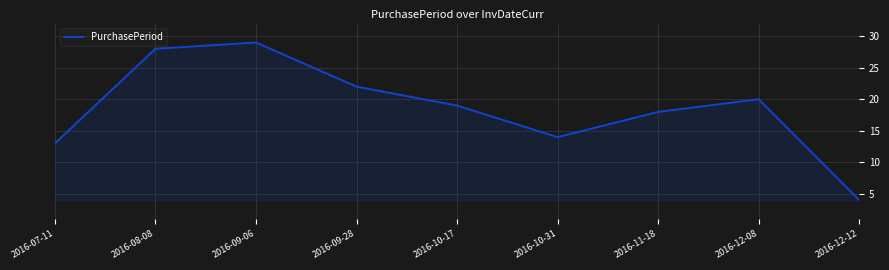

What is the difference between the values at 2016-10-31 and 2016-09-28?

8